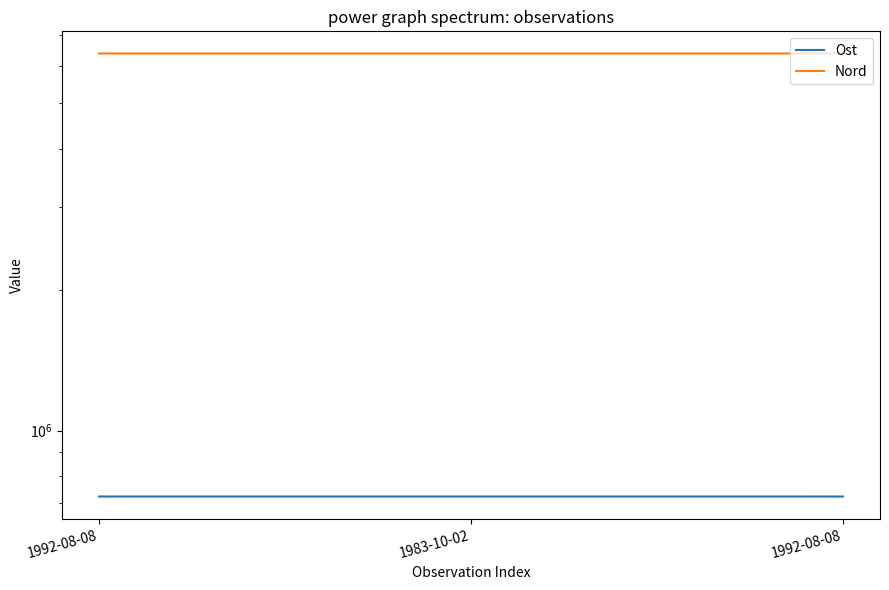

What is the difference between the Ost values at 1992-08-08 and 1983-10-02?

9